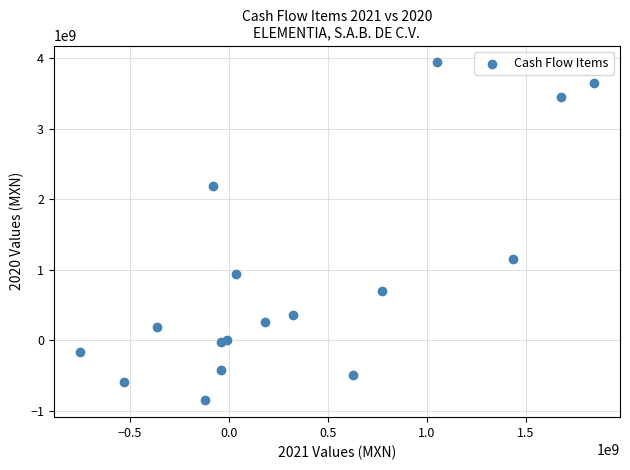

What is the range of X values (max minus min)?

2602800000